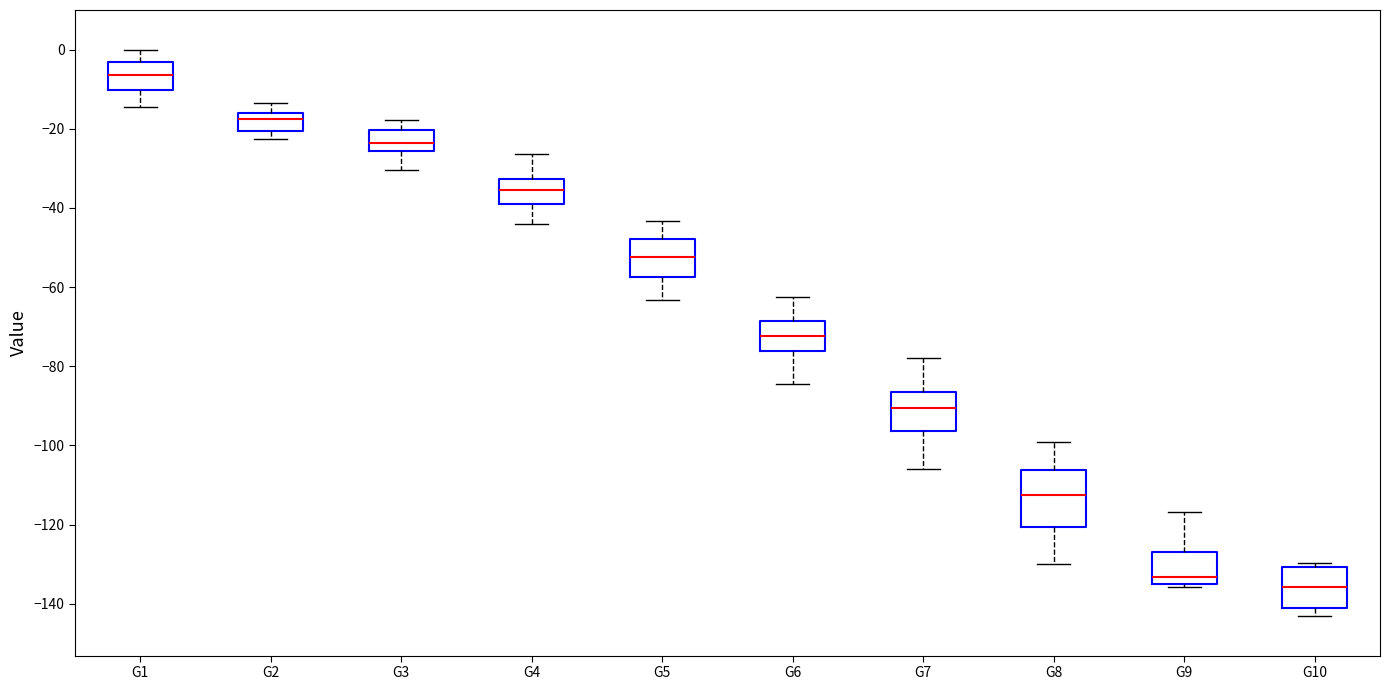

Where is the lower edge of the box for G4 on the y-axis? The values are not printed on the chart, so give them approximately, as read against the axis.

-40